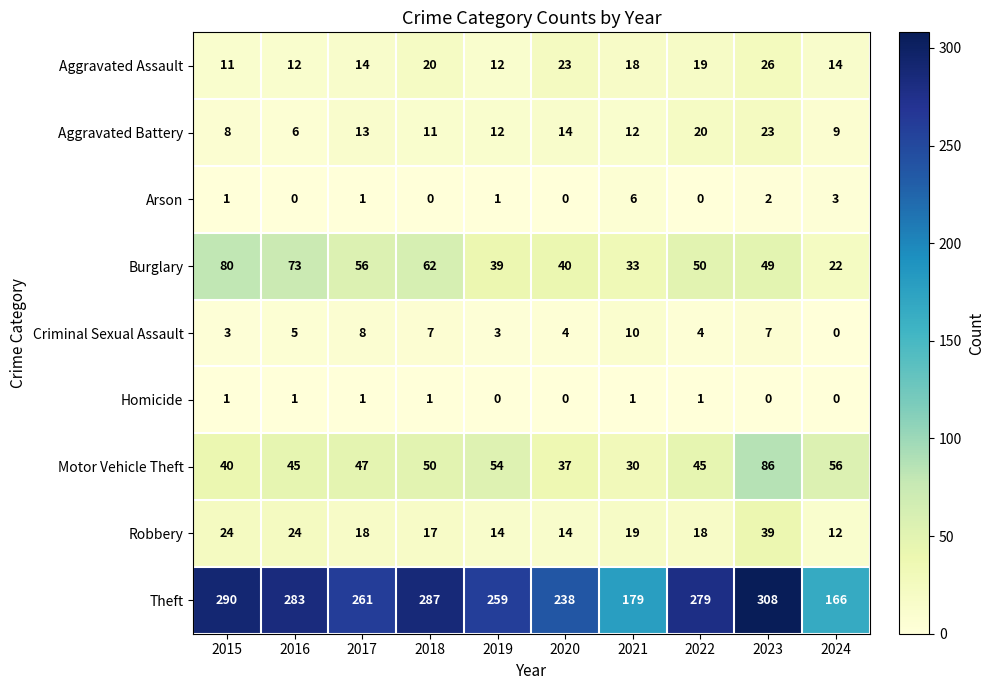

Which series has the largest total across all categories?

Theft